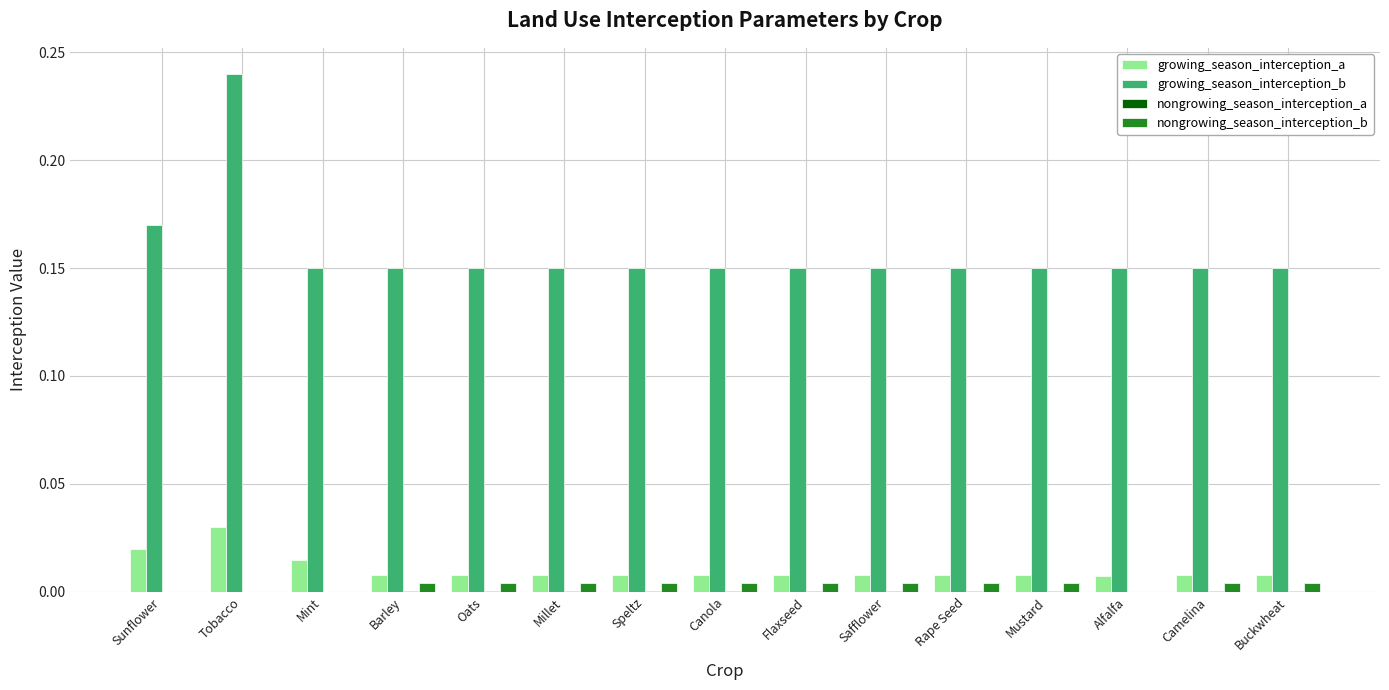

How many groups of bars are there?

15